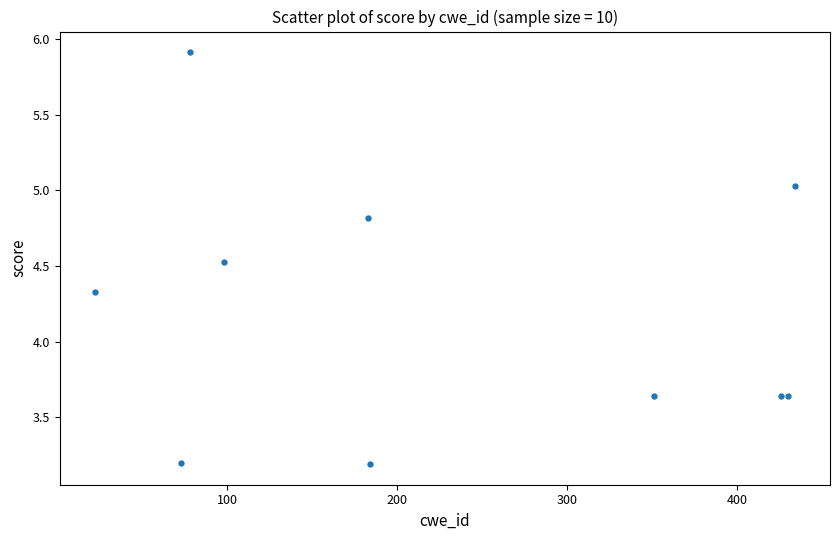

What Y value in the scatter plot is closest to 4?

4.3